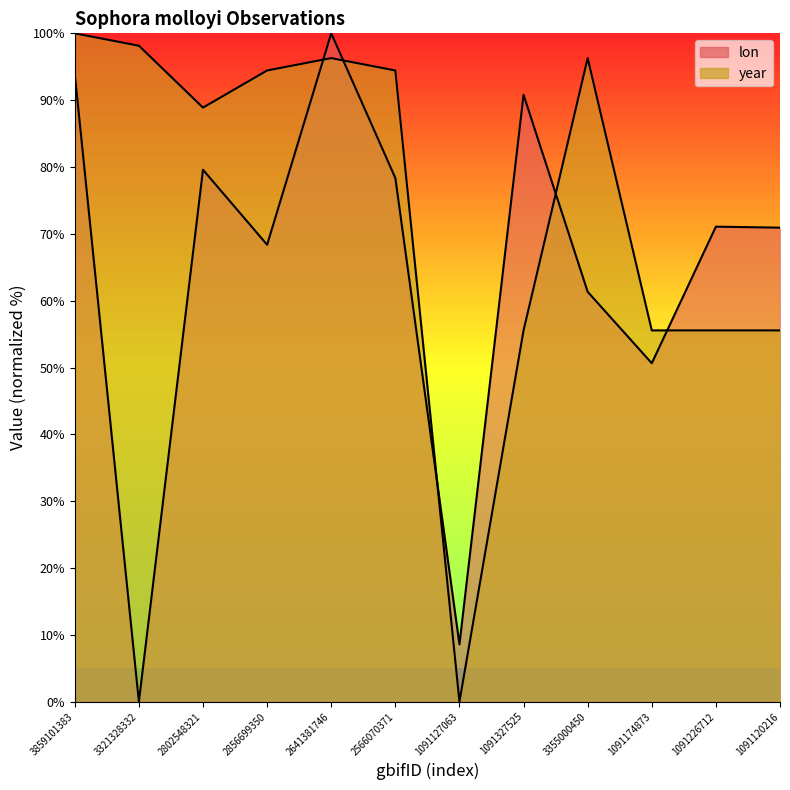

Between 3355000450 and 2641381746, which is larger?

2641381746